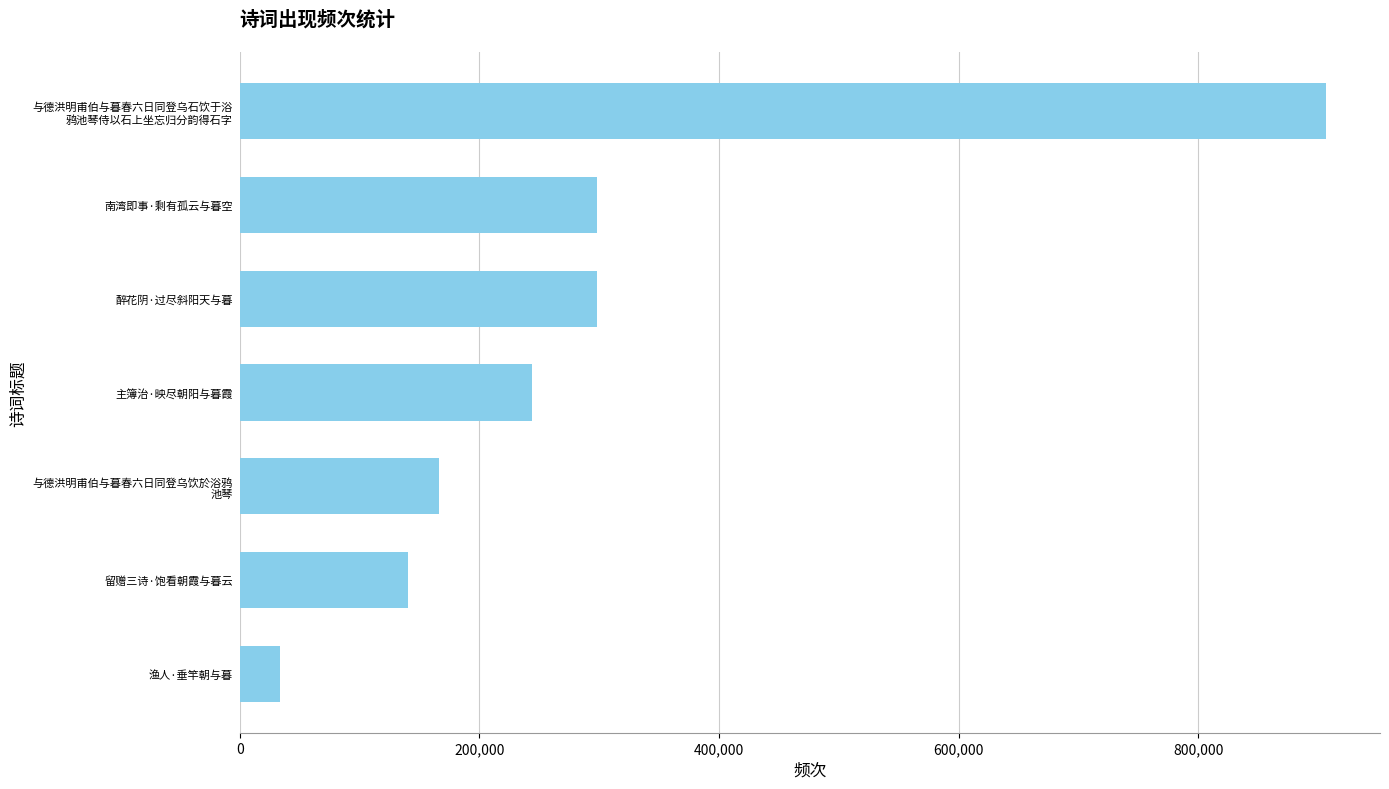

Are the bars grouped side by side (vs. stacked)?

No